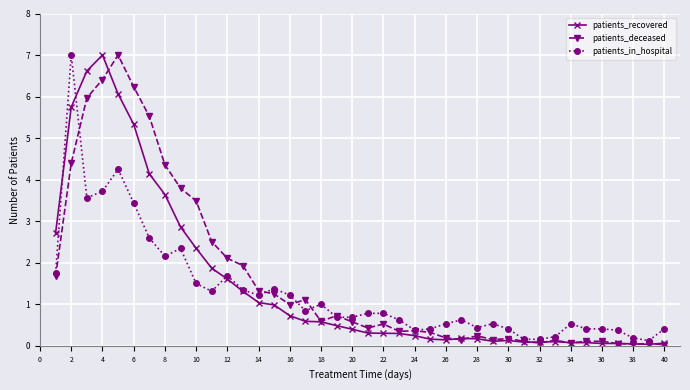

What is the value of the patients_recovered point at the 1st from the left?

2.7